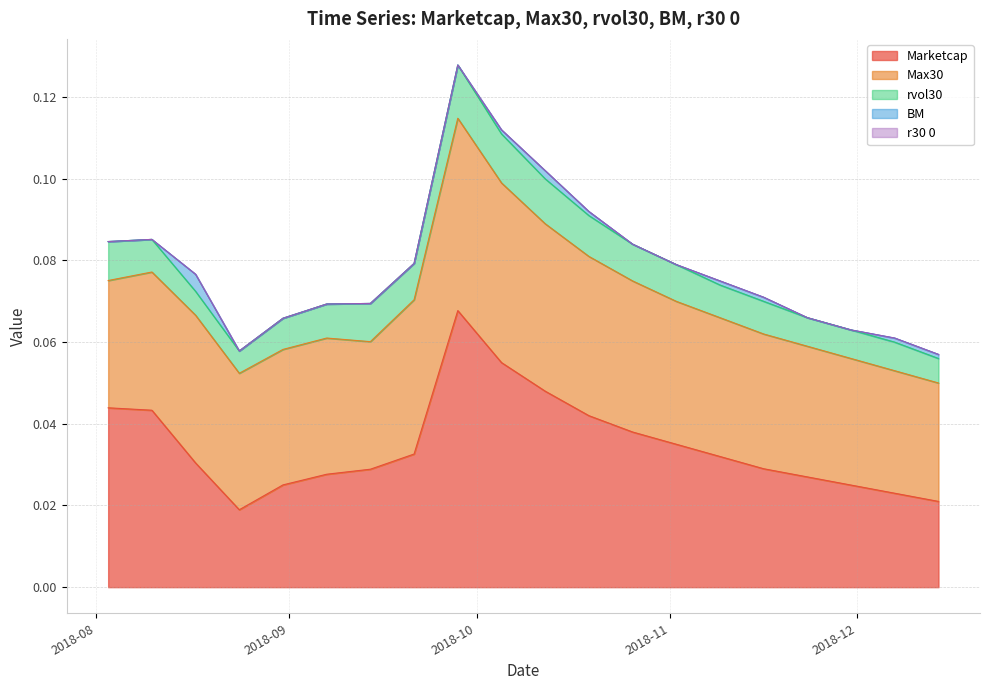

What is the spread (max minus min) of values at 2018-10-05?

0.1